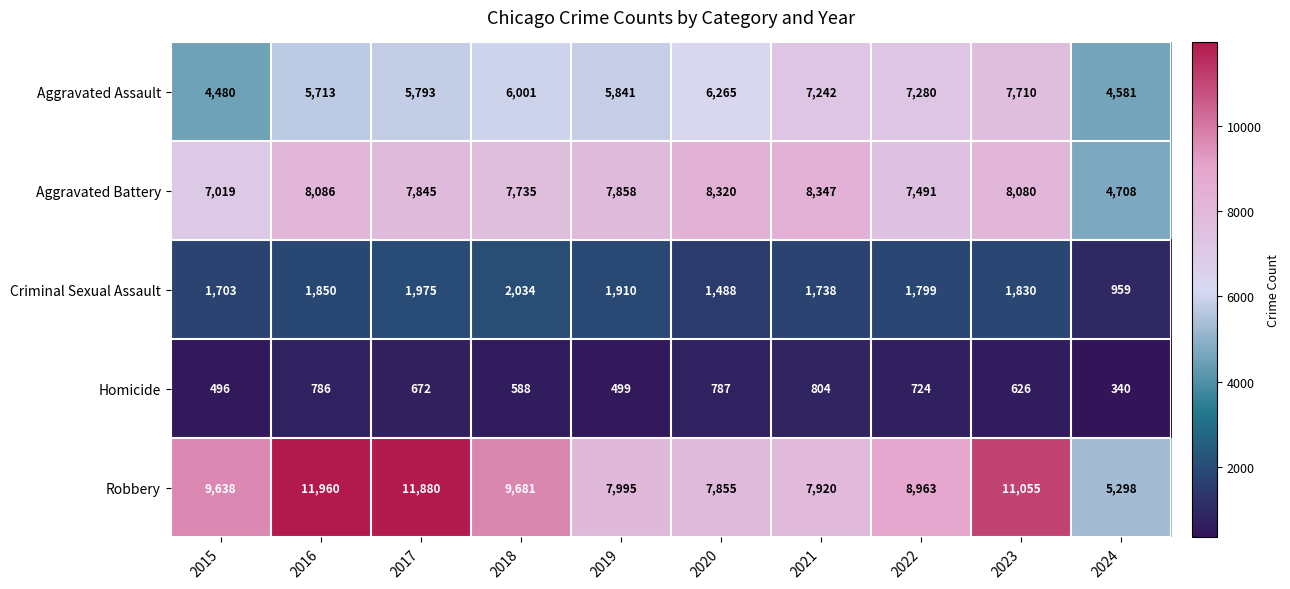

At which label does Homicide reach its peak?

2021